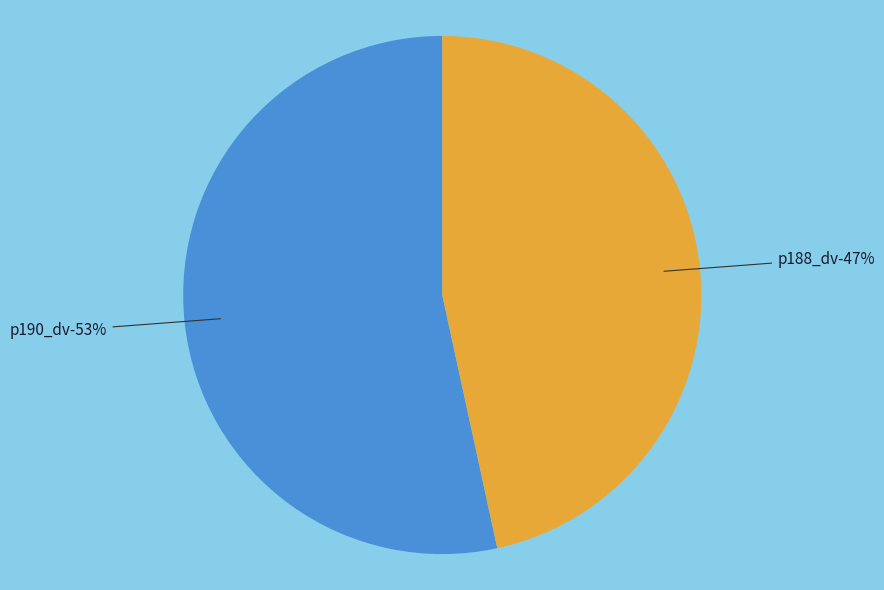

What percentage do p188_dv and p190_dv together represent?

100.0%